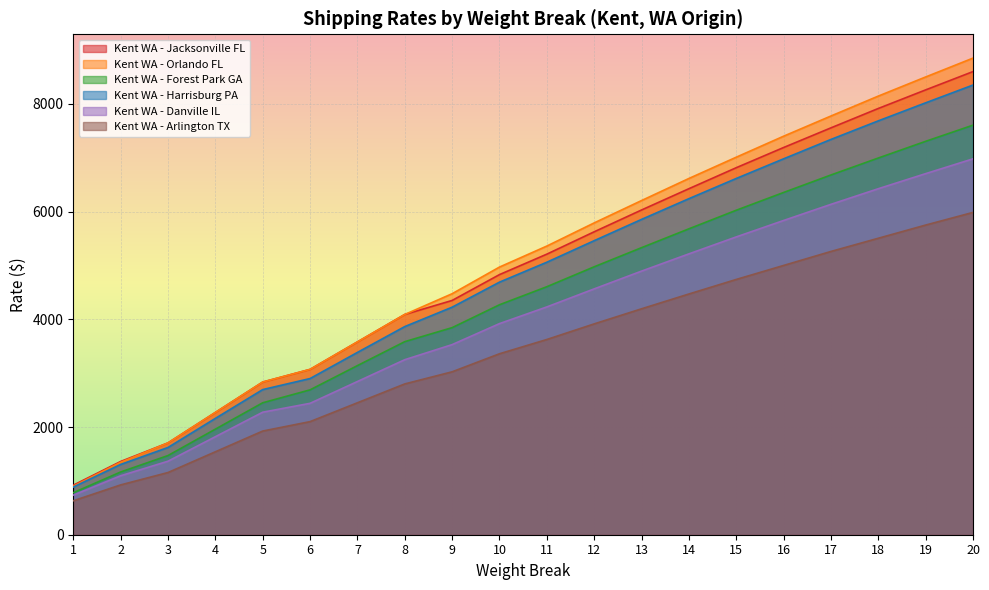

True or false: Kent WA - Harrisburg PA and Kent WA - Danville IL cross at least once.

False